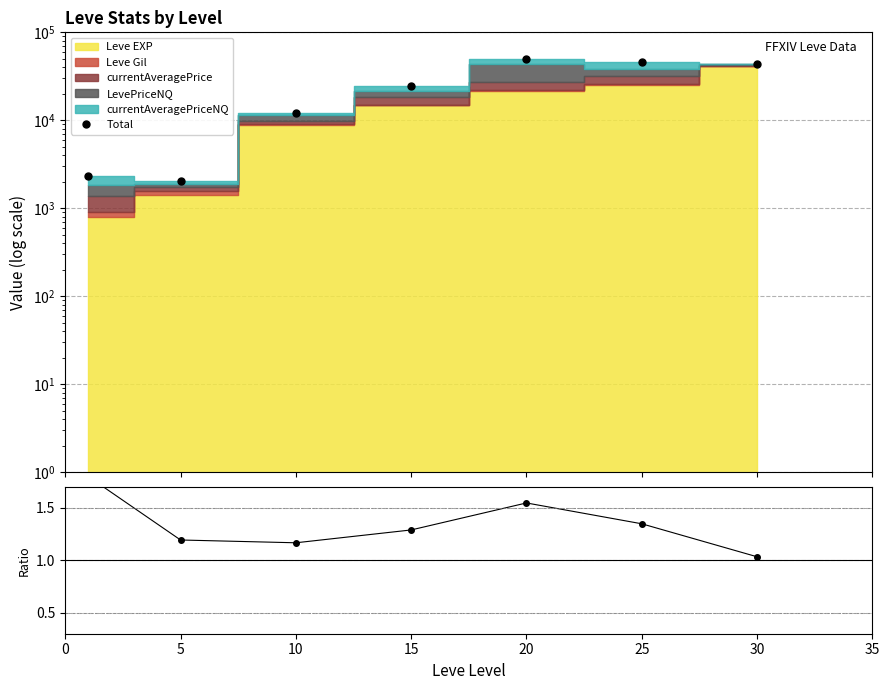

Is it true that Ratio equals 0.3 at 20?

False